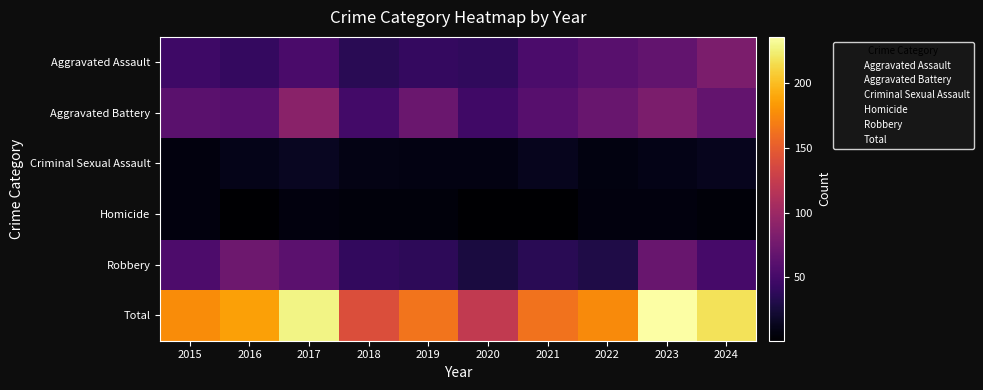

Reading right to left, list all the values displayed in this chart.

Aggravated Assault: 2024=81	2023=67	2022=61	2021=54	2020=39	2019=41	2018=35	2017=53	2016=41	2015=46
Aggravated Battery: 2024=68	2023=81	2022=70	2021=60	2020=47	2019=71	2018=49	2017=90	2016=60	2015=62
Criminal Sexual Assault: 2024=13	2023=11	2022=8	2021=13	2020=9	2019=9	2018=10	2017=15	2016=12	2015=7
Homicide: 2024=5	2023=7	2022=7	2021=1	2020=1	2019=6	2018=6	2017=7	2016=1	2015=7
Robbery: 2024=51	2023=70	2022=30	2021=35	2020=27	2019=37	2018=40	2017=63	2016=73	2015=55
Total: 2024=218	2023=236	2022=176	2021=163	2020=123	2019=164	2018=140	2017=228	2016=187	2015=177